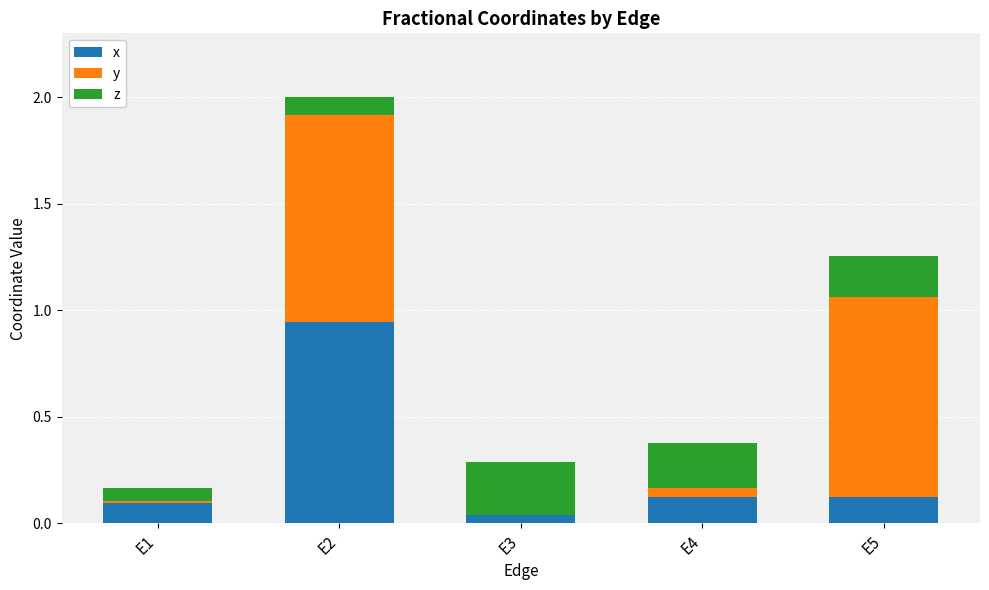

What is the sum of the x values at E5 and E2?

1.1